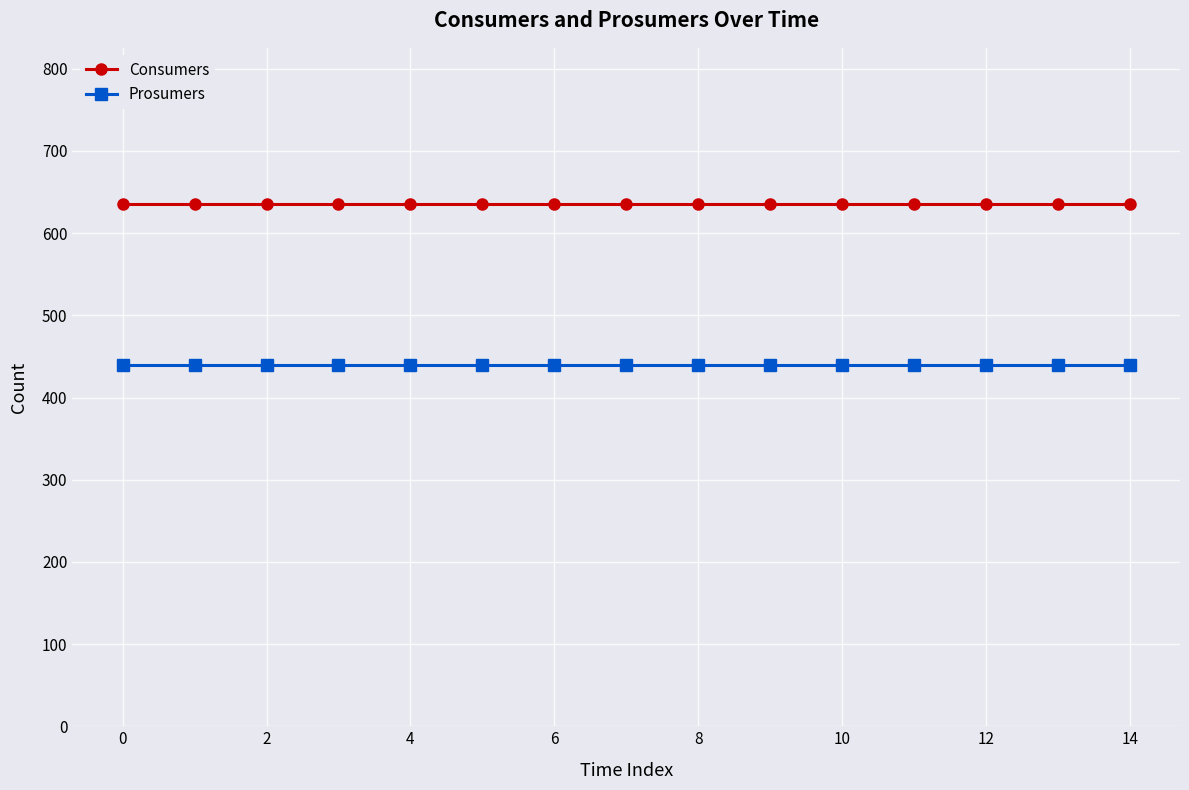

What is the value of the Prosumers point at the 9th from the left?

440